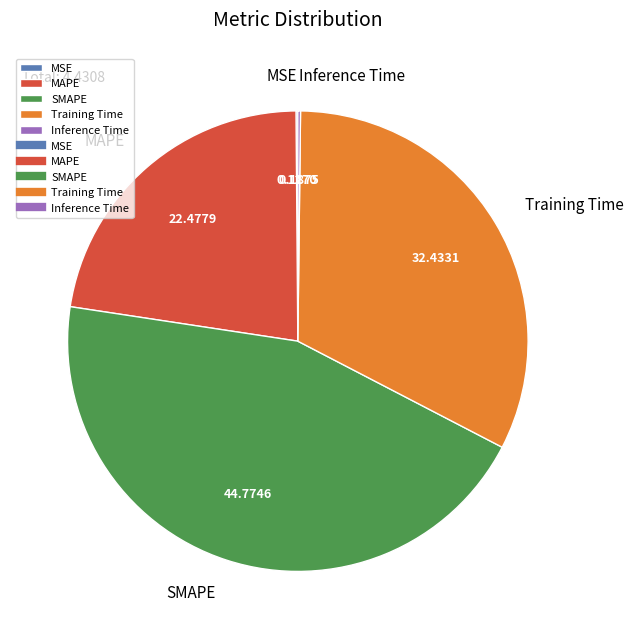

Is SMAPE the majority of the pie?

No